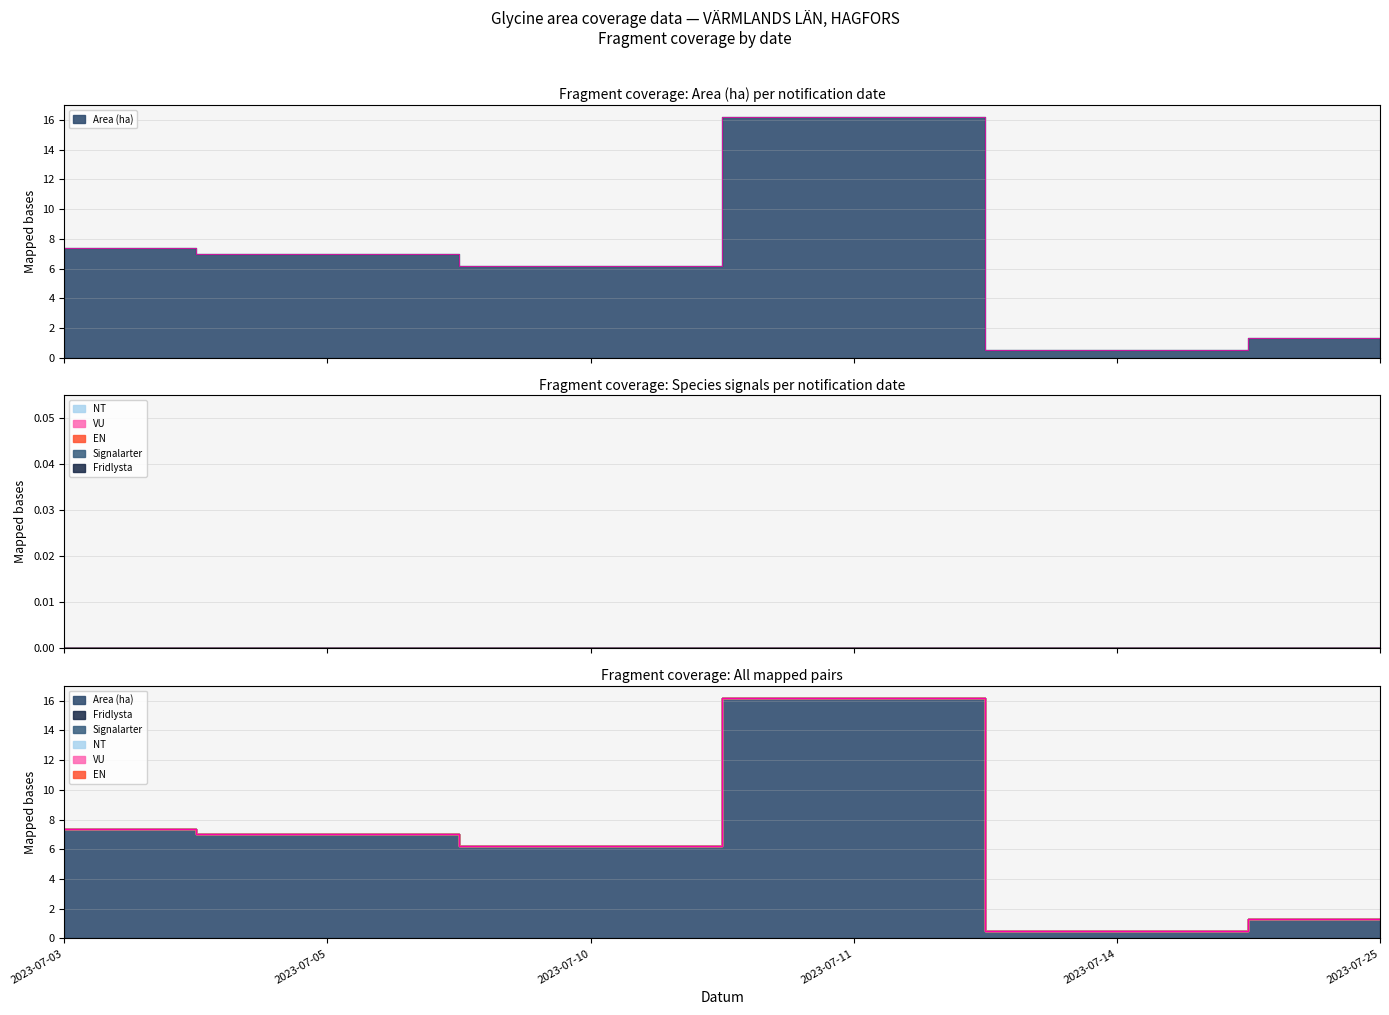

True or false: EN and Signalarter intersect in this chart.

False